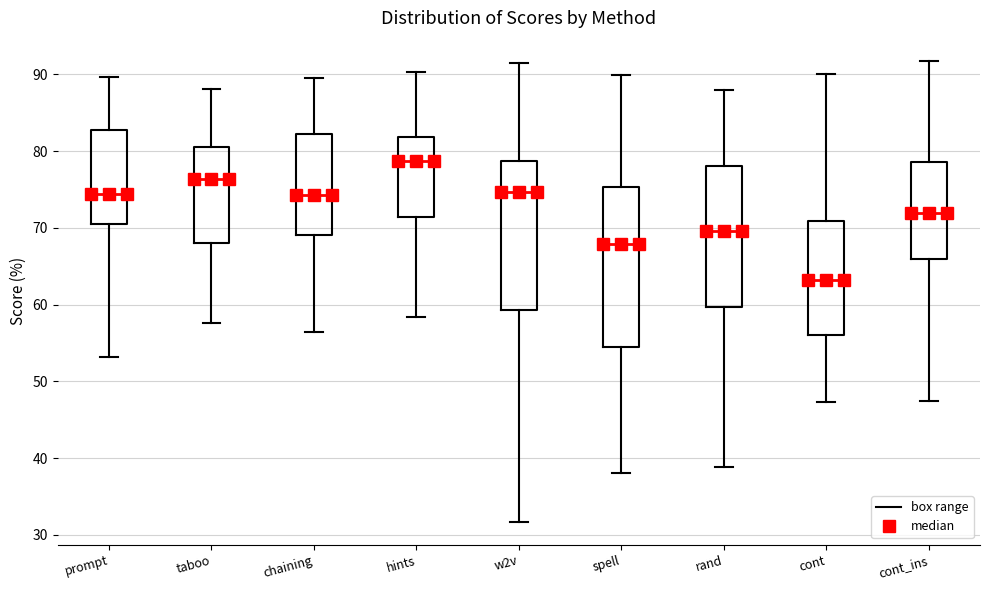

Reading left to right, transcribe this box plot: for each box, give where its median line is, the range the box spans, and where its two whiskers end, as read against the y-axis. The values are not printed on the chart, so give them approximately, as read against the axis.

prompt: median 74, box 71 to 83, whiskers 53 to 90
taboo: median 76, box 68 to 80, whiskers 58 to 88
chaining: median 74, box 69 to 82, whiskers 56 to 90
hints: median 79, box 71 to 82, whiskers 58 to 90
w2v: median 75, box 59 to 79, whiskers 32 to 91
spell: median 68, box 55 to 75, whiskers 38 to 90
rand: median 70, box 60 to 78, whiskers 39 to 88
cont: median 63, box 56 to 71, whiskers 47 to 90
cont_ins: median 72, box 66 to 79, whiskers 47 to 92